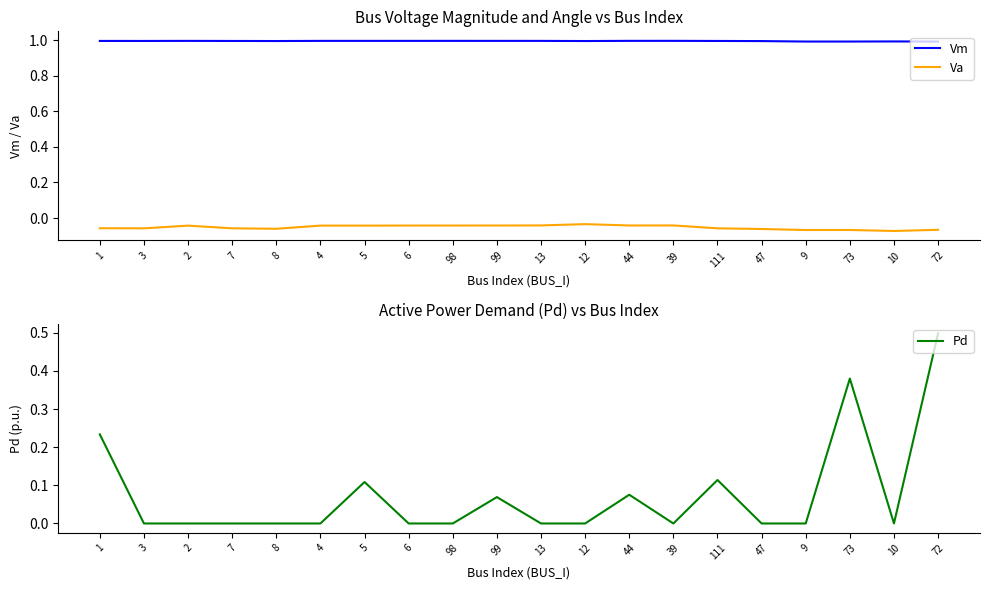

Count the Vm values in the range 0 to 1.

20